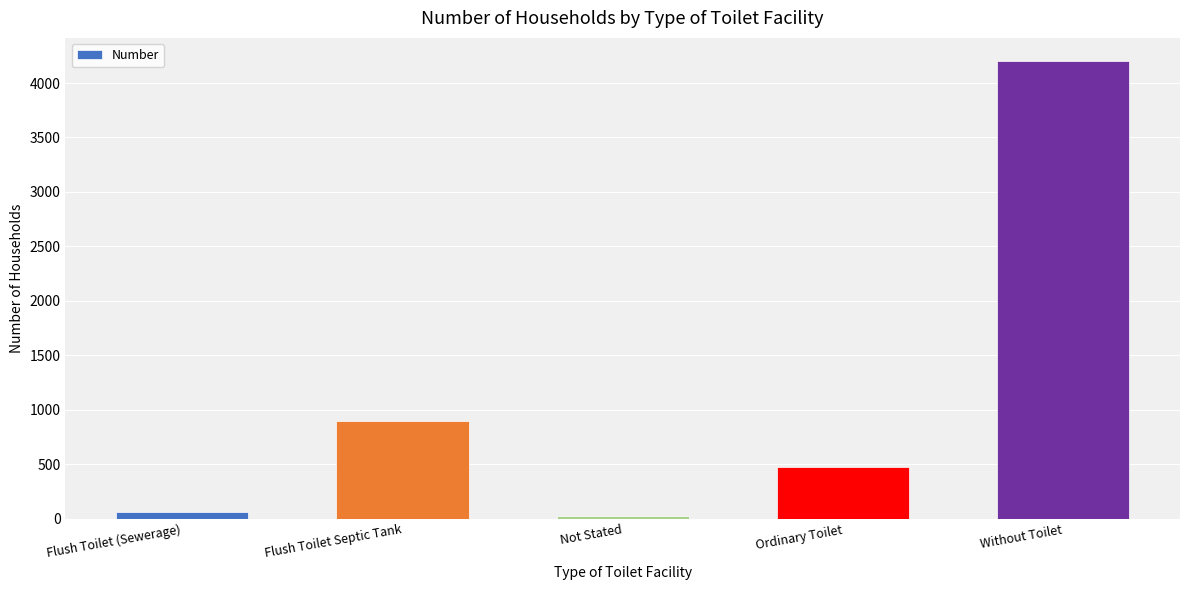

List the labels in order of value, largest first.

Without Toilet, Flush Toilet Septic Tank, Ordinary Toilet, Flush Toilet (Sewerage), Not Stated